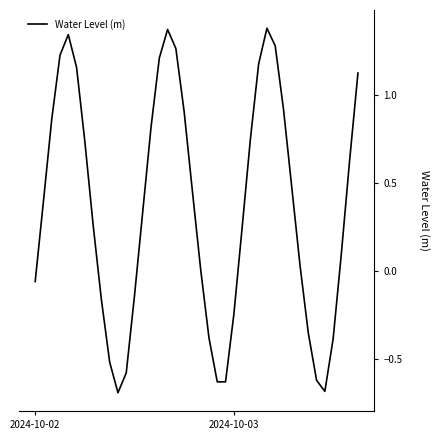

What is the difference between the maximum and minimum values?

2.1